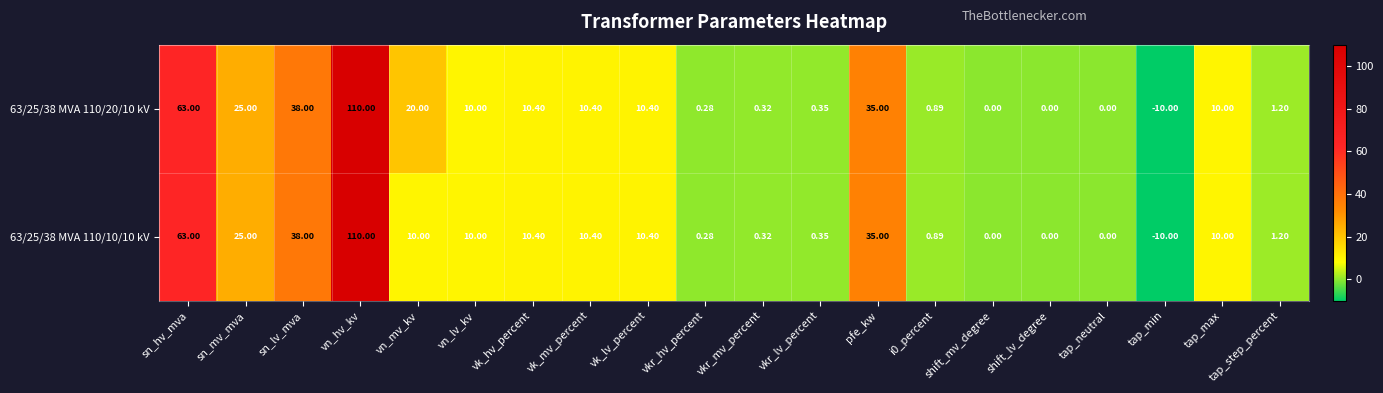

List the series in order of their overall mean, lowest first.

63/25/38 MVA 110/10/10 kV, 63/25/38 MVA 110/20/10 kV